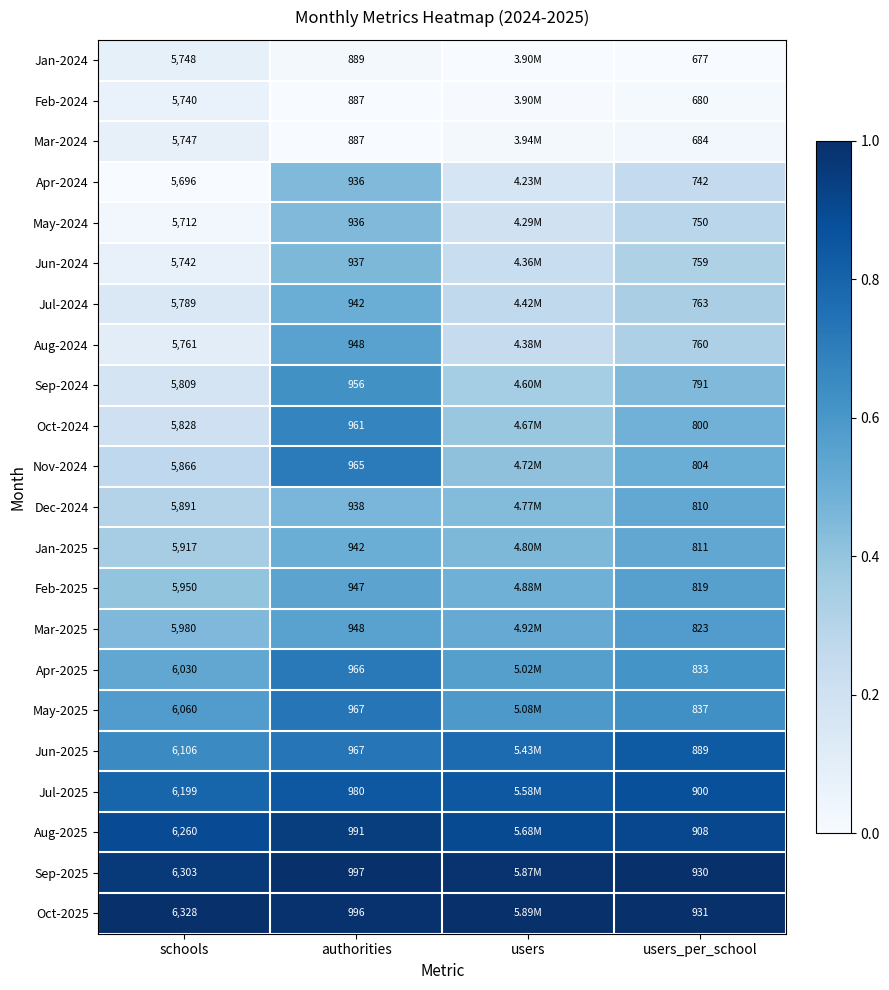

Is the value of Feb-2024 at schools greater than the value of Sep-2024 at schools?

No